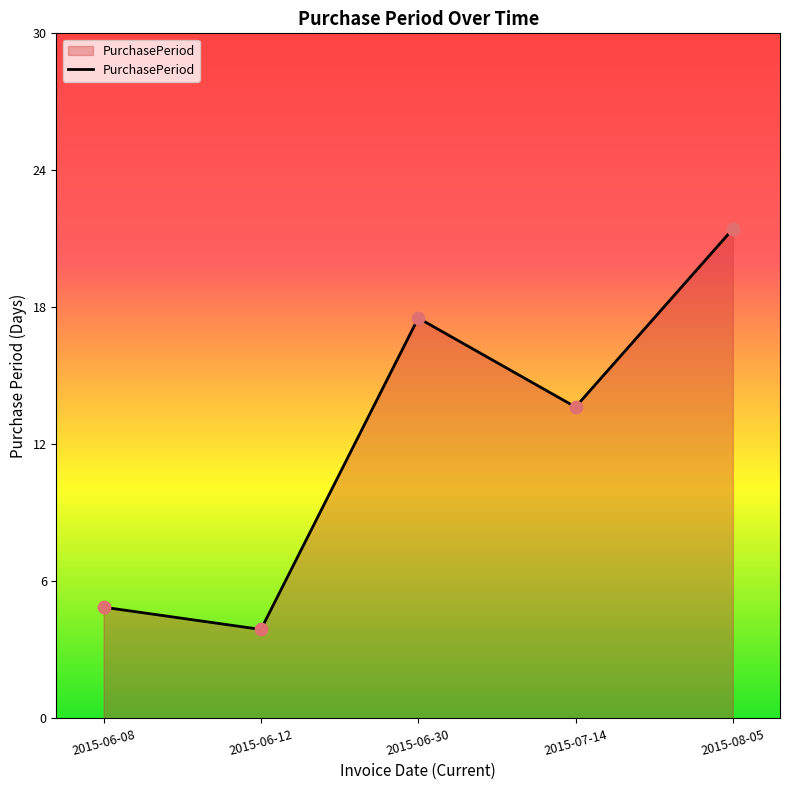

Between 2015-06-12 and 2015-07-14, which is larger?

2015-07-14